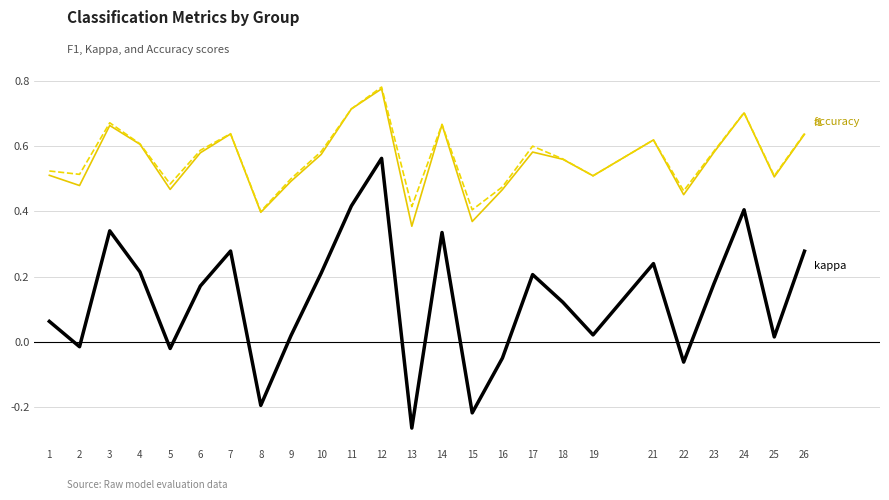

Which label corresponds to the largest value in the chart?

12